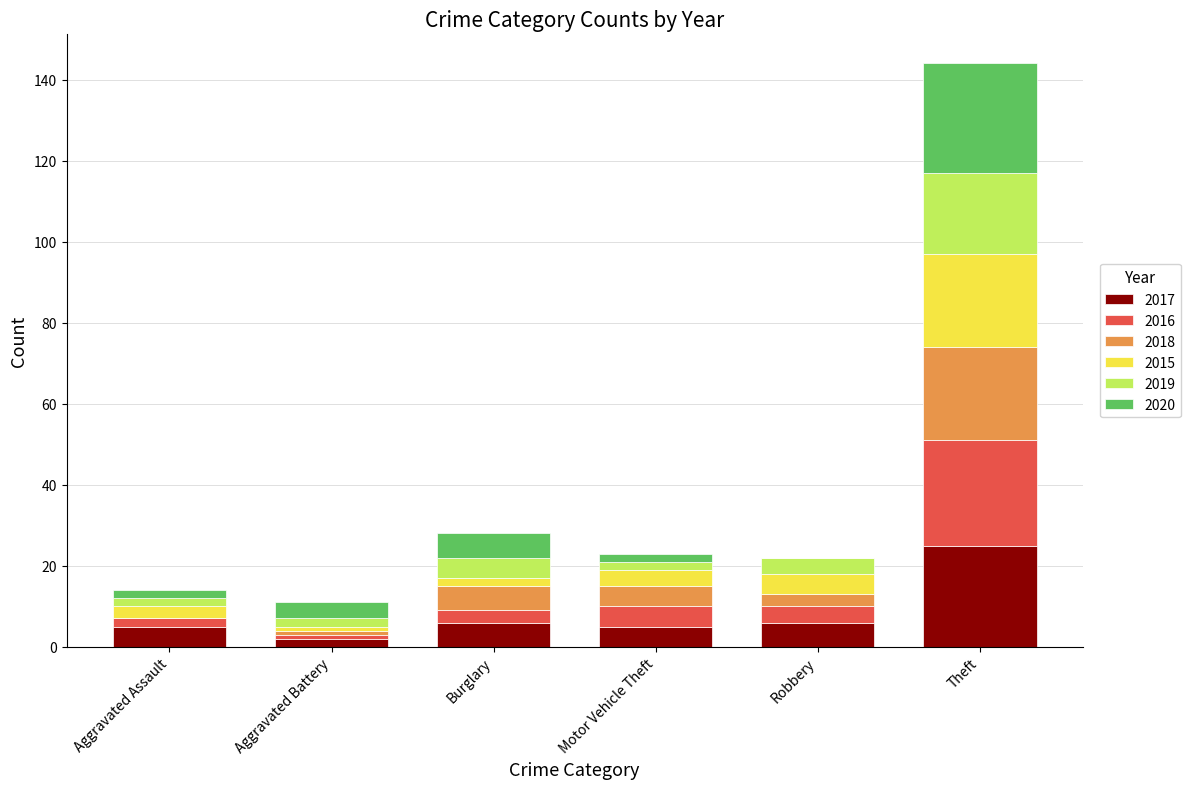

What is the highest value of the 2017 series?

25